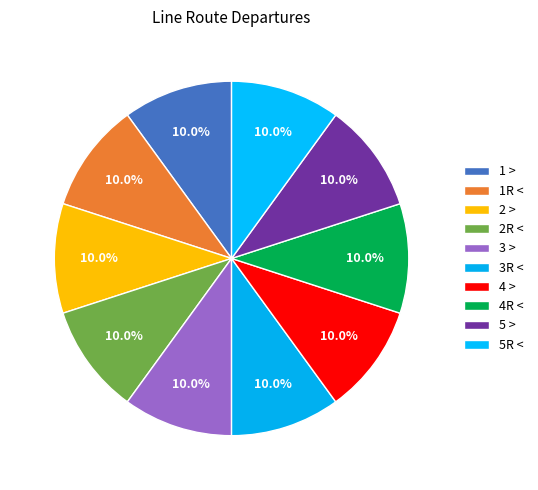

Rank the categories by value from highest to lowest.

1 >, 1R <, 2 >, 2R <, 3 >, 3R <, 4 >, 4R <, 5 >, 5R <